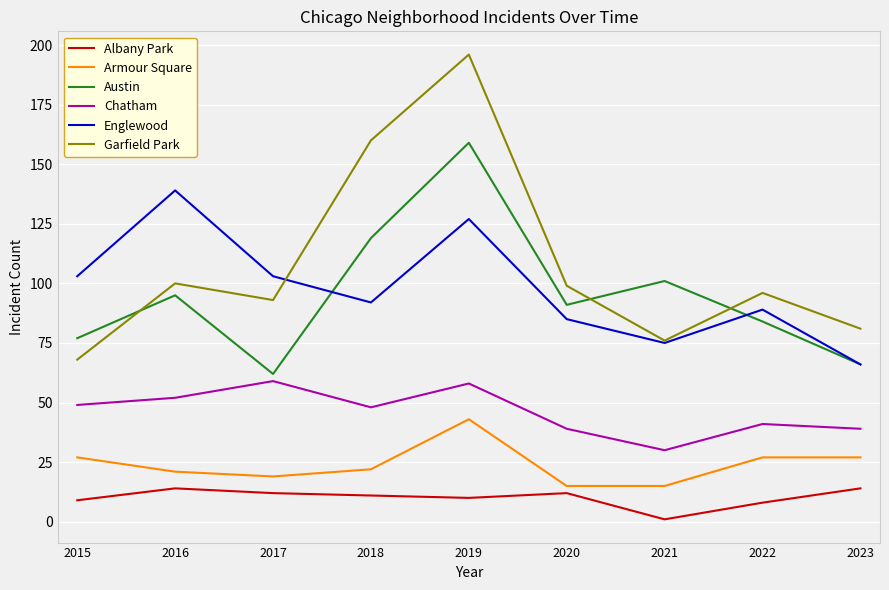

What is the lowest value of the Englewood series?

66